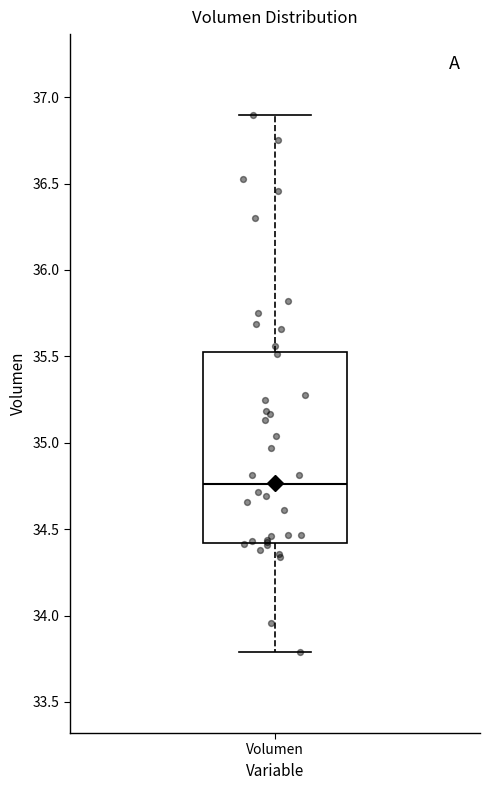

Where does the lower whisker of the box for Volumen end on the y-axis? The values are not printed on the chart, so give them approximately, as read against the axis.

33.80